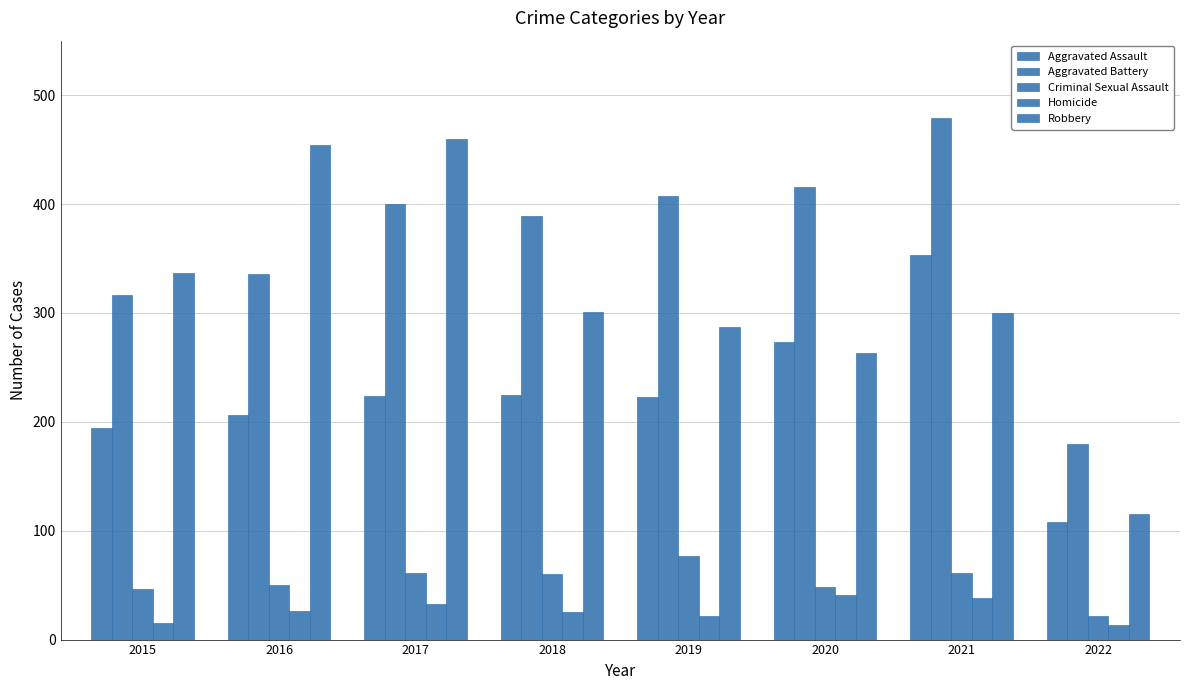

The value of Aggravated Assault at 2022 is 143. True or false?

False